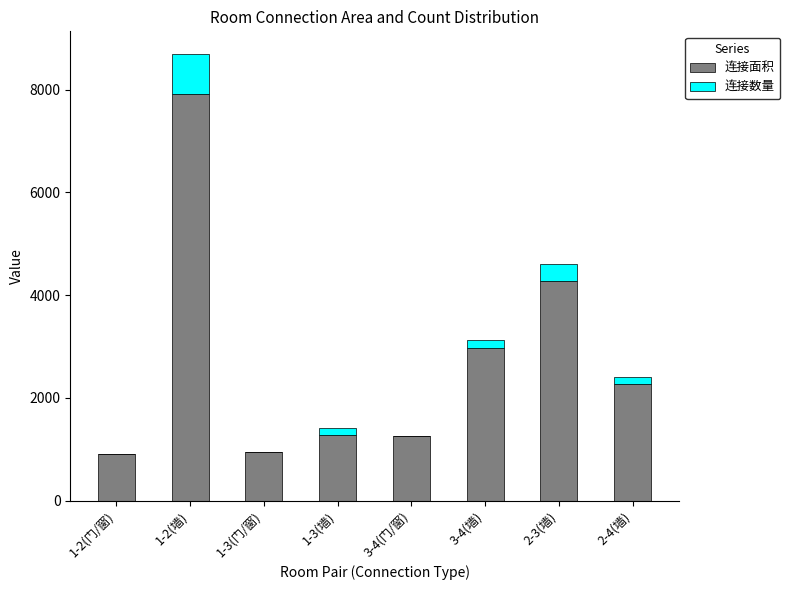

At which category is the sum across all series the highest?

1-2(墙)